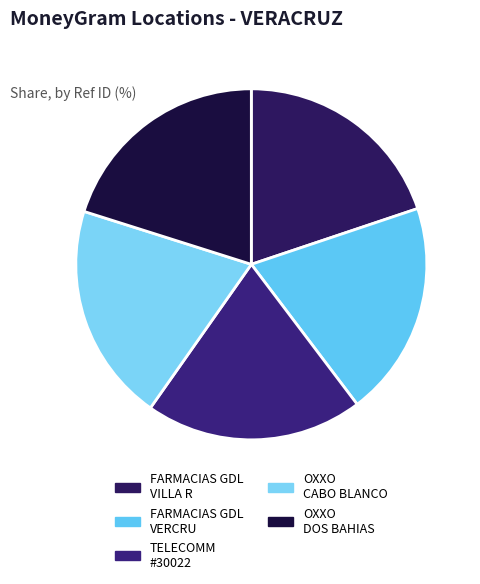

Count the number of slices in the pie.

5